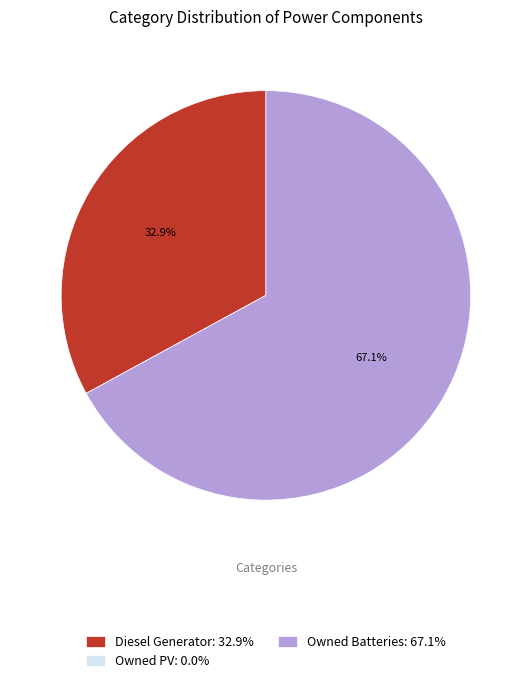

To the nearest percent, what is the difference between the largest and smallest slice percentages?

67%